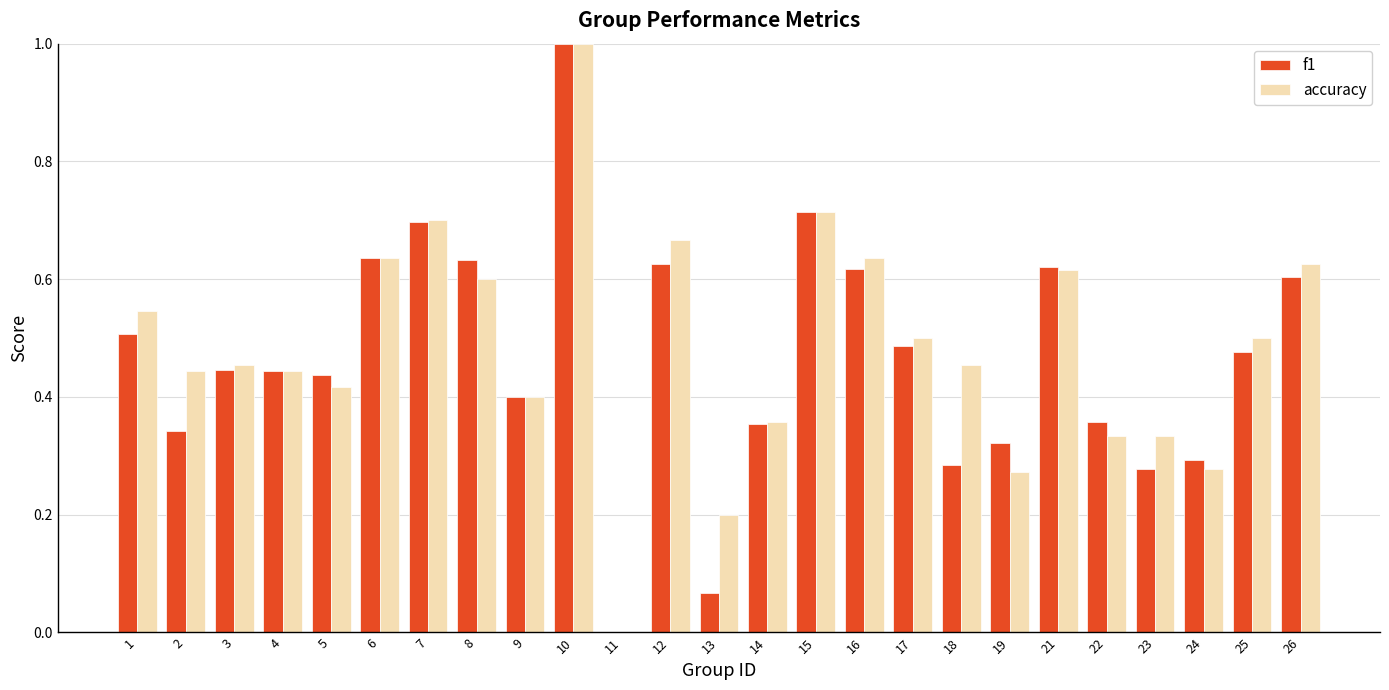

At which label does accuracy reach its peak?

10